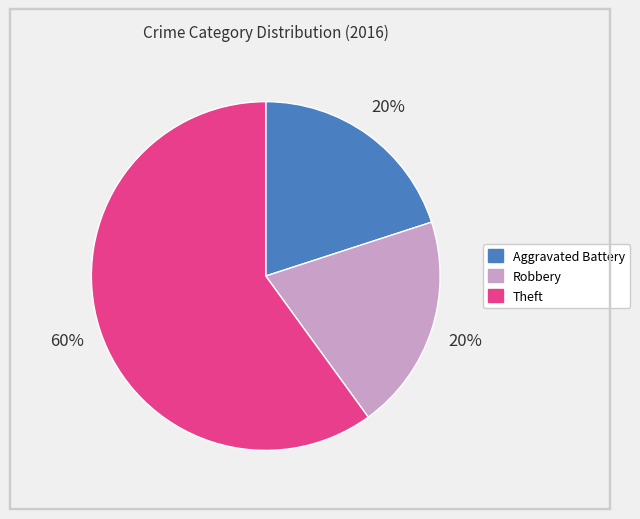

True or false: Robbery accounts for 20% of the total.

True